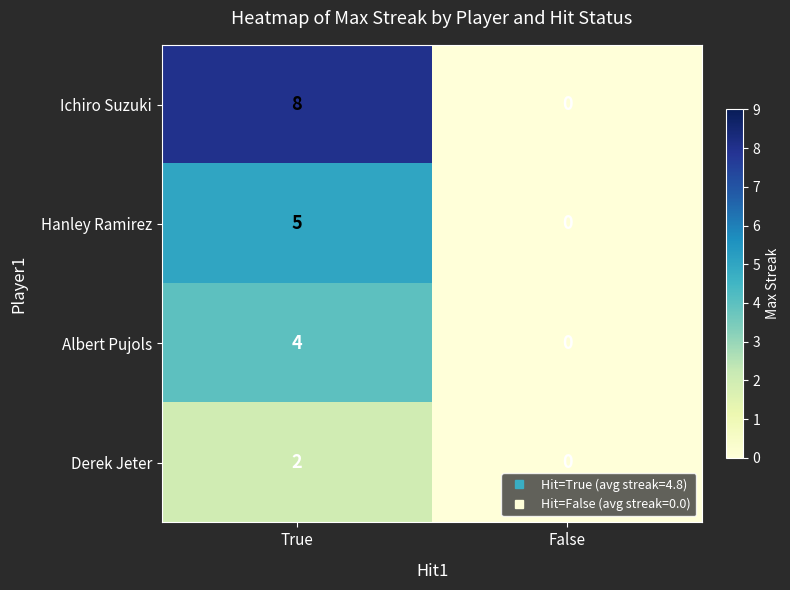

What is the sum of the Ichiro Suzuki values at False and True?

8